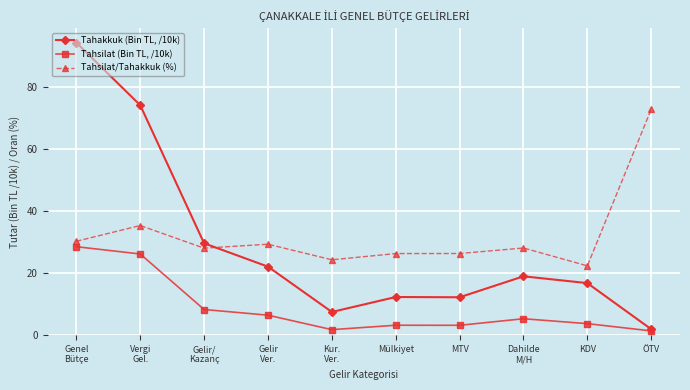

Rank the series at Vergi
Gel. from highest to lowest value.

Tahakkuk (Bin TL, /10k), Tahsilat/Tahakkuk (%), Tahsilat (Bin TL, /10k)